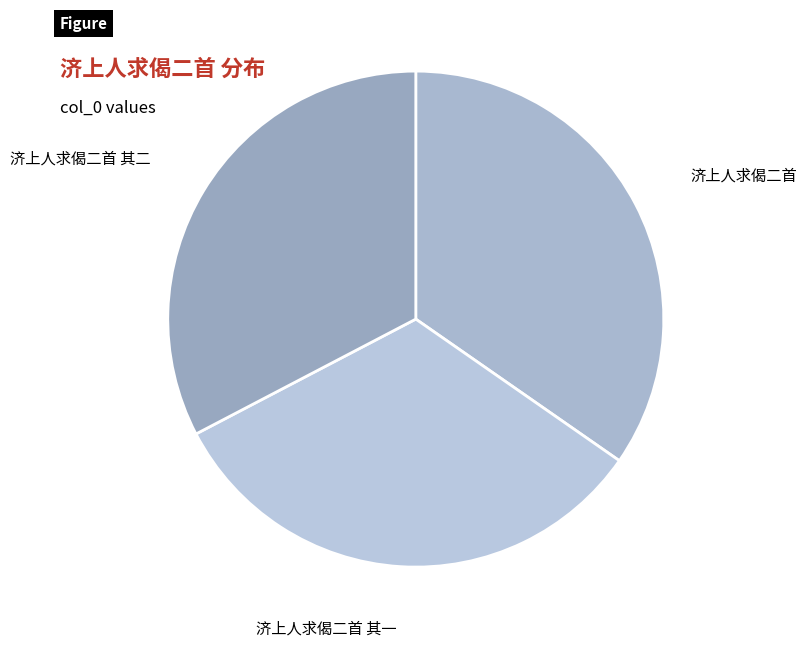

Which category has the biggest portion of the pie?

济上人求偈二首